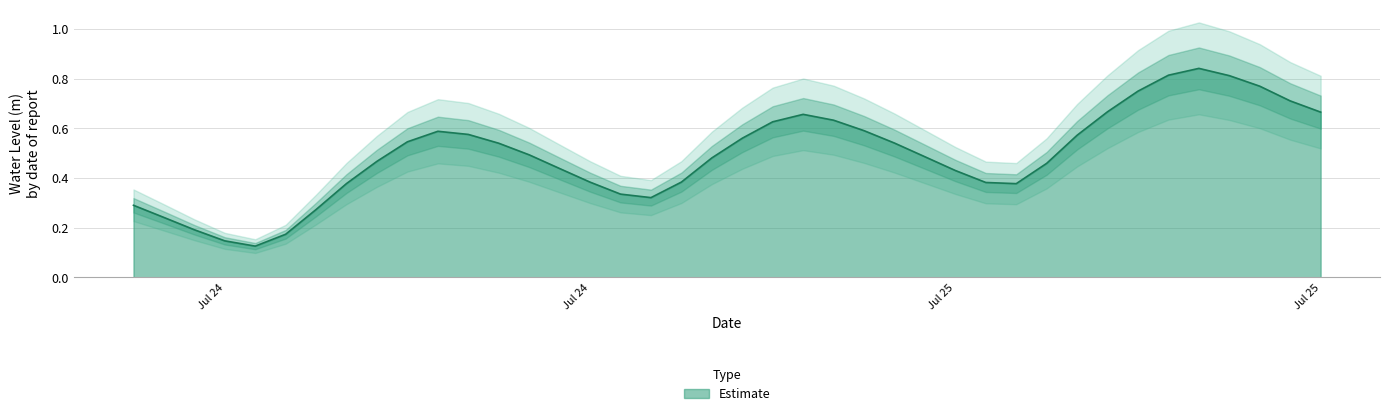

True or false: the data shows 1.2 at 2025-07-25 12:00.

False